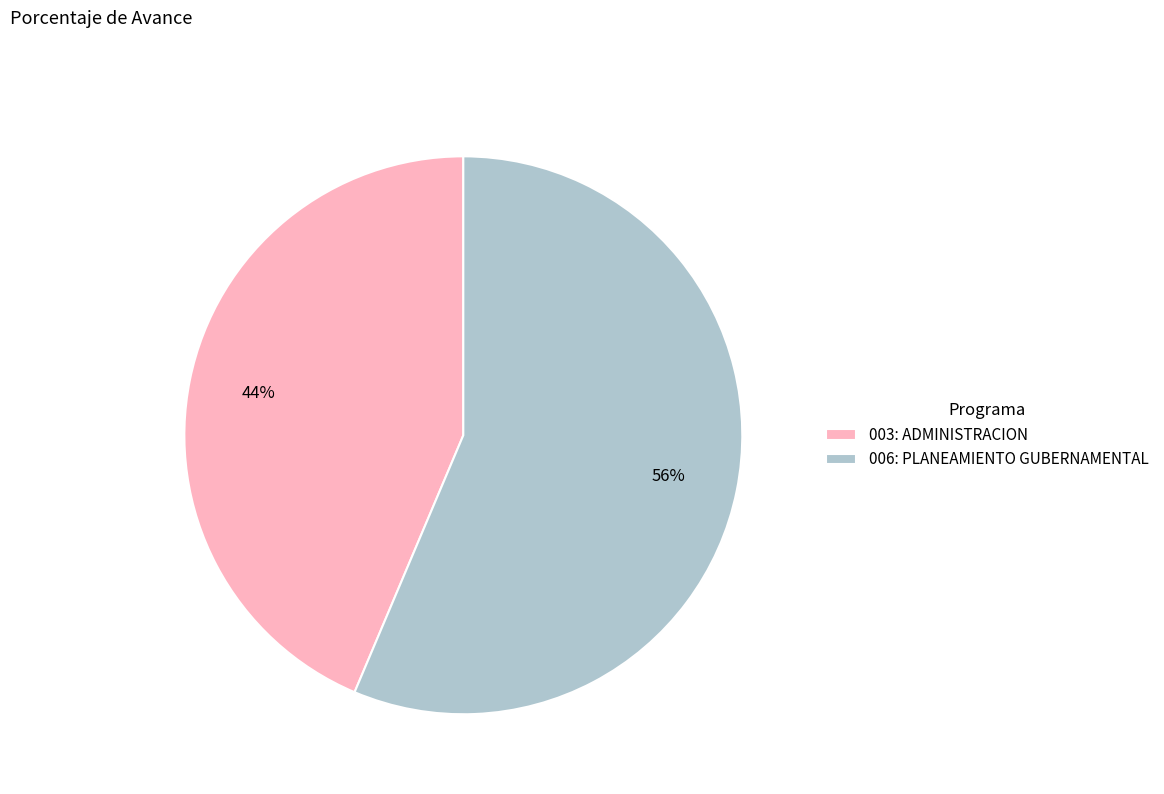

Do 003: ADMINISTRACION and 006: PLANEAMIENTO GUBERNAMENTAL together represent more than half of the pie?

Yes